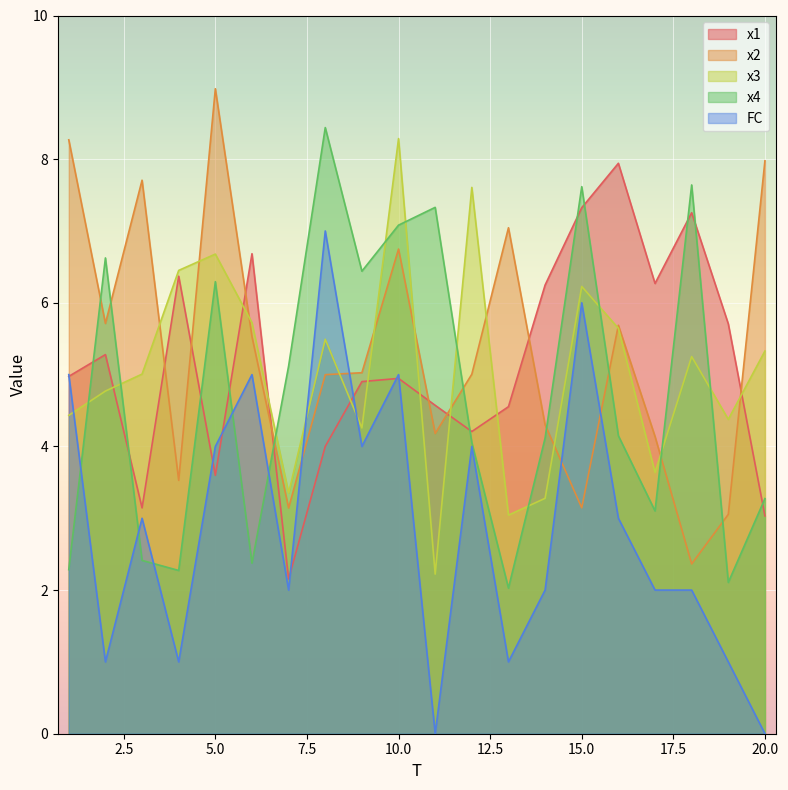

What is the sum of the x3 values at 15 and 14?

9.5